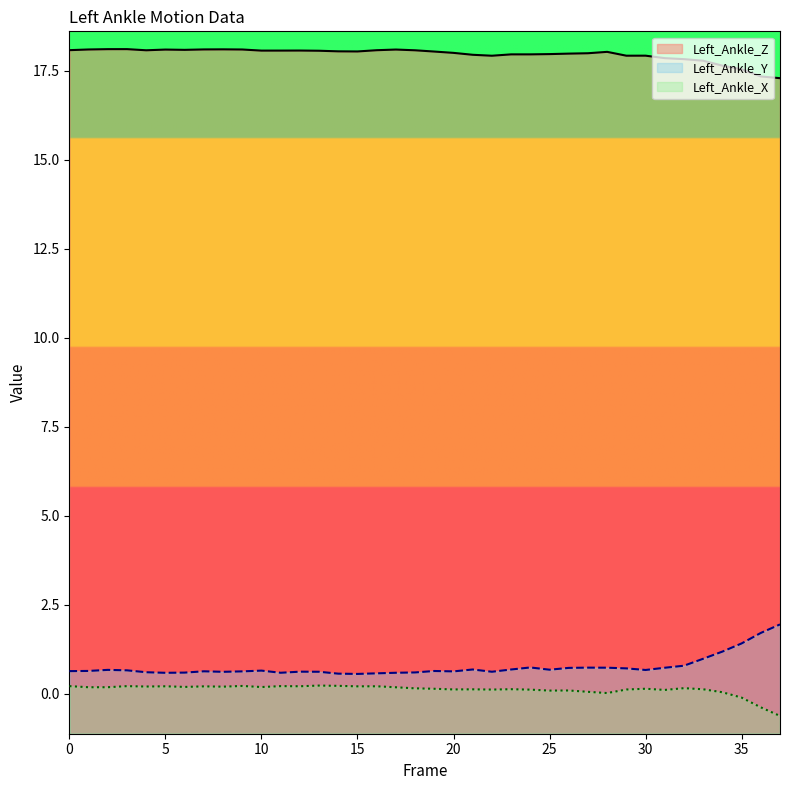

Count the number of data series in this chart.

3